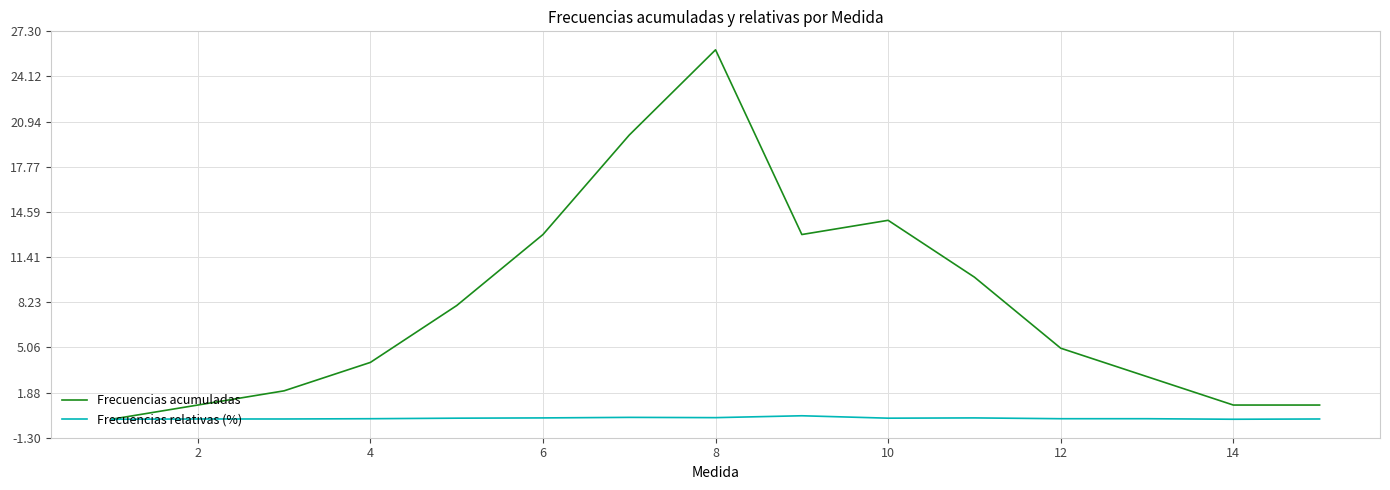

Which series has the widest spread of values?

Frecuencias acumuladas